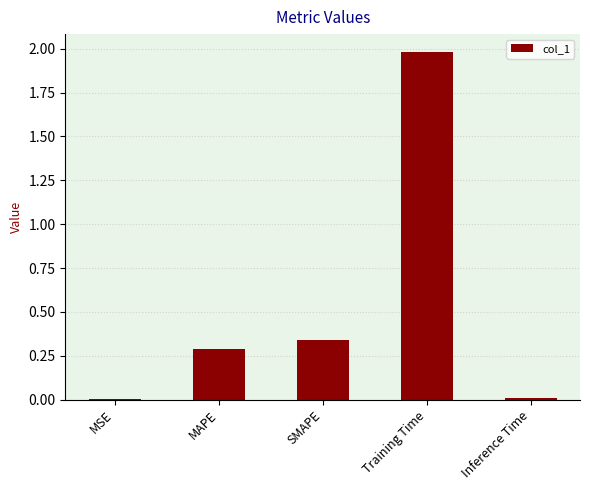

Which label corresponds to the largest value in the chart?

Training Time